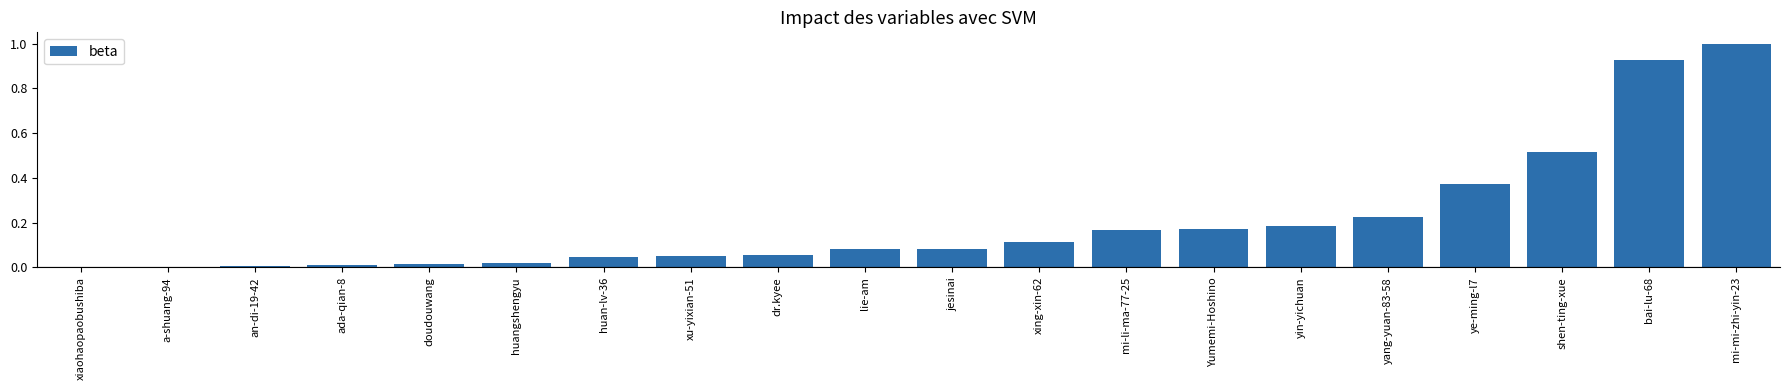

What is the sum of all values?

4.0